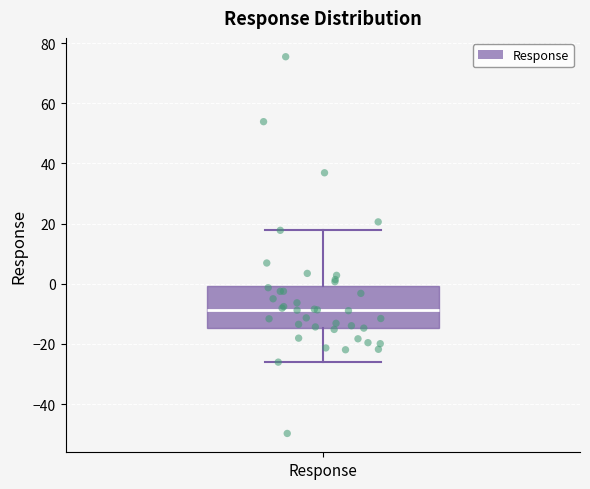

Read this box plot against the y-axis: the position of the median line, the range covered by the box, and the ends of both whiskers. The values are not printed on the chart, so give them approximately, as read against the axis.

median -8, box -14 to 0, whiskers -26 to 18